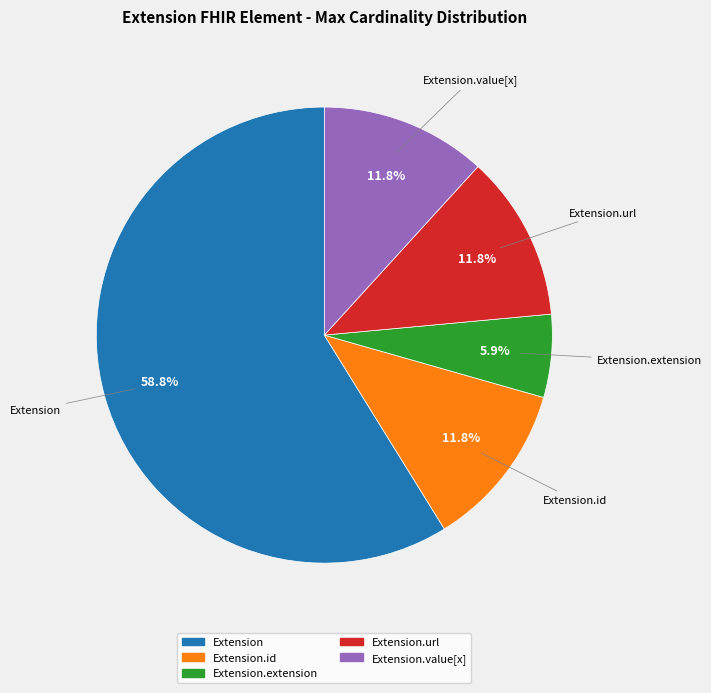

Is there a majority slice in this chart?

Yes